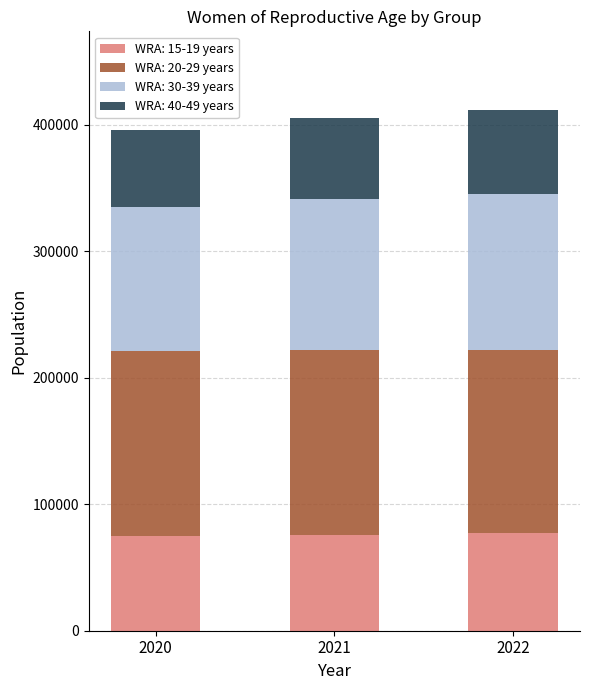

What is the minimum value for WRA: 15-19 years?

75000